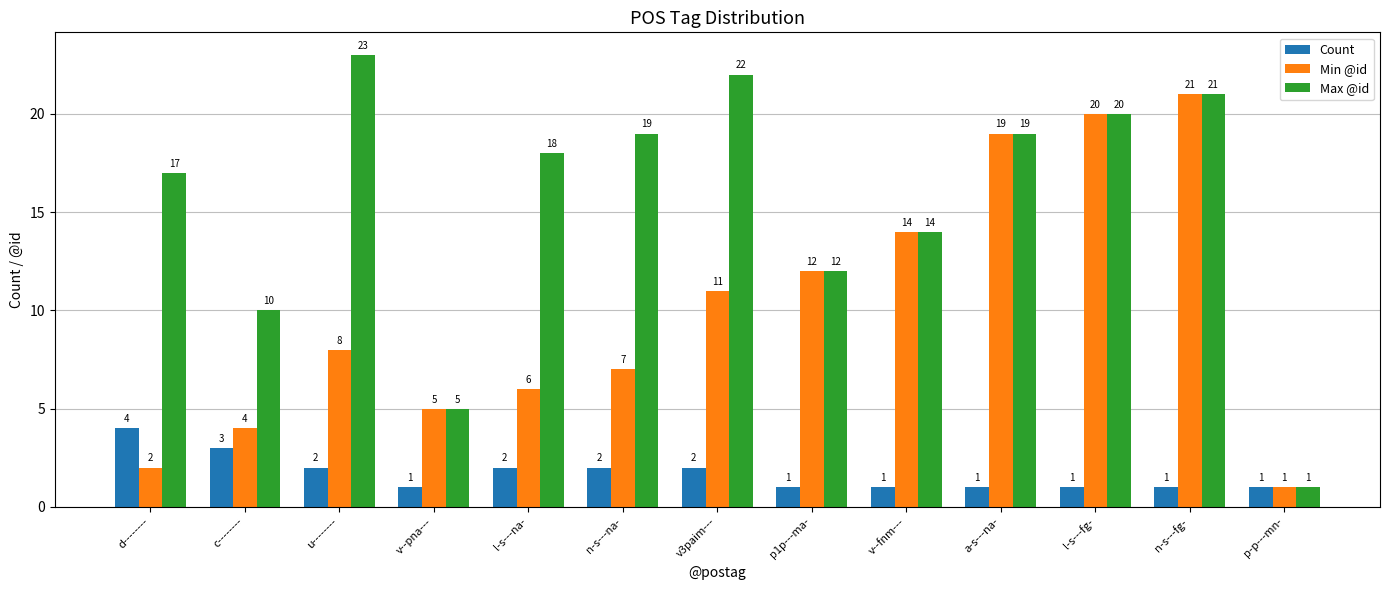

How many bars are there in each group?

3